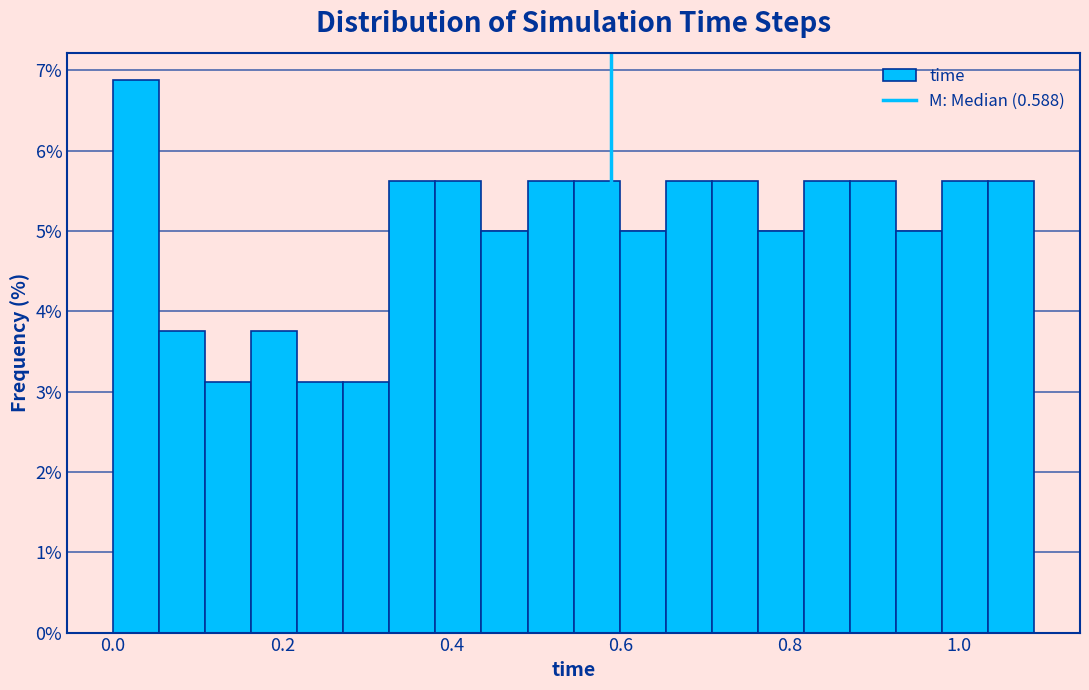

Read against the x-axis, roughly where is the centre of the tallest bar?

0.02